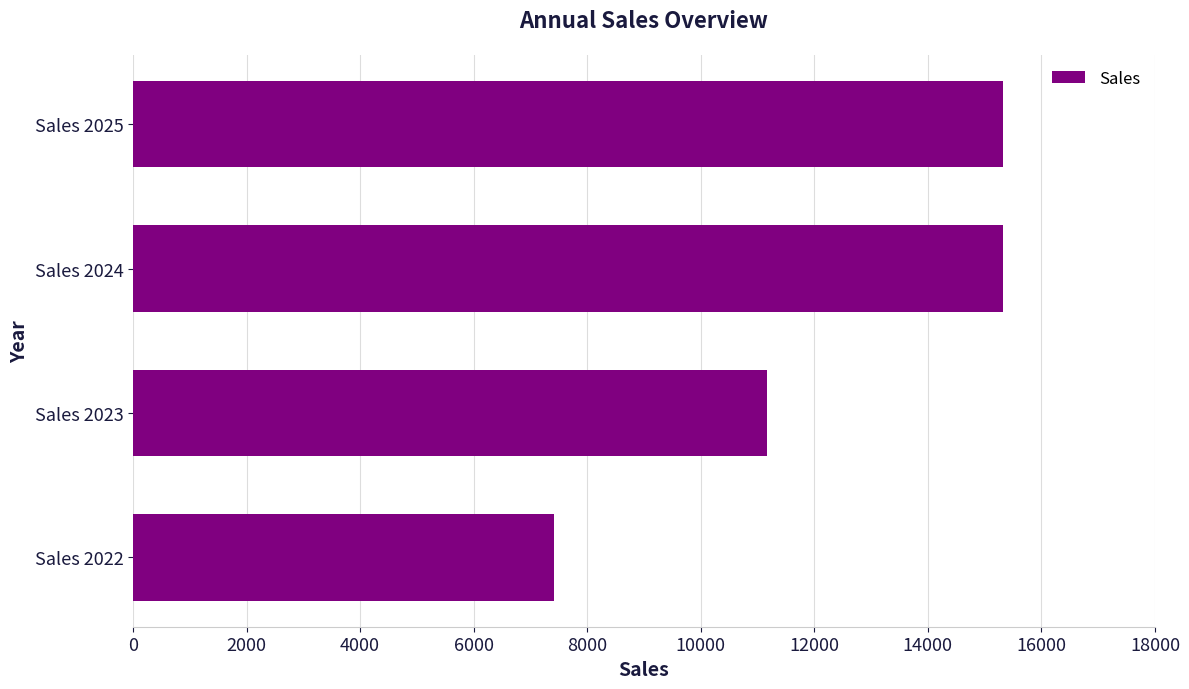

Is it true that the value at Sales 2023 is 14717?

False